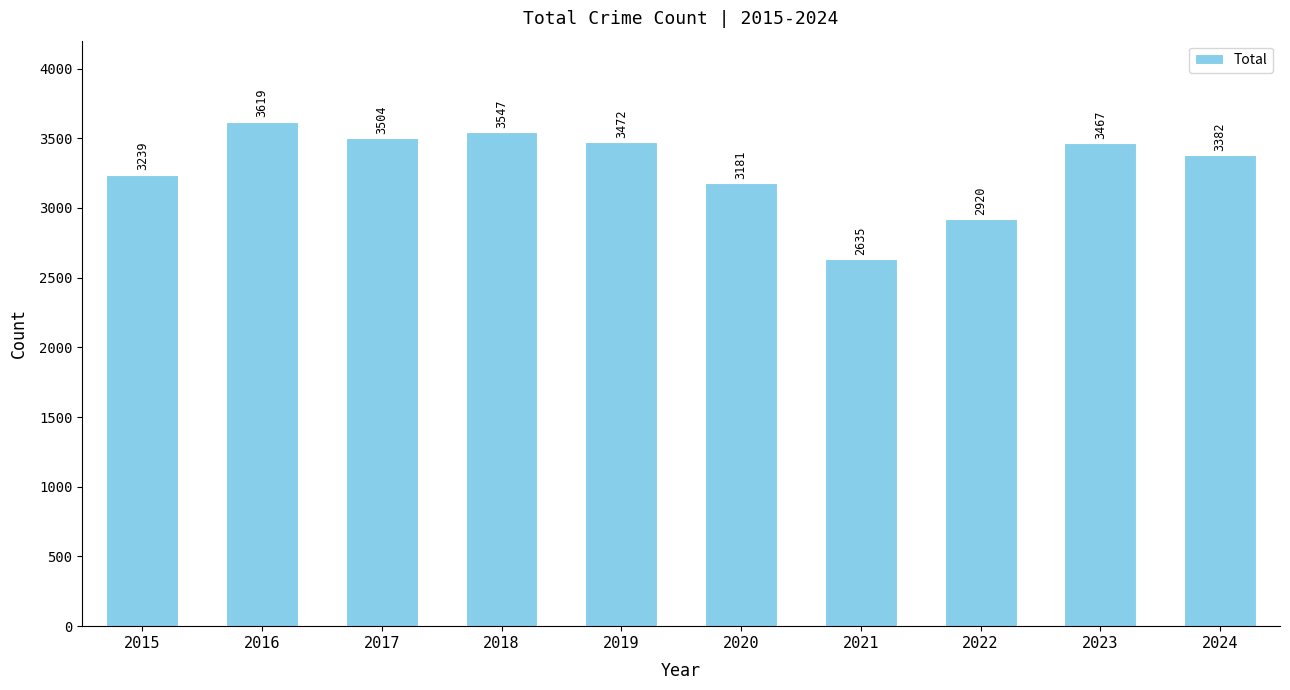

Rank the categories by value from lowest to highest.

2021, 2022, 2020, 2015, 2024, 2023, 2019, 2017, 2018, 2016